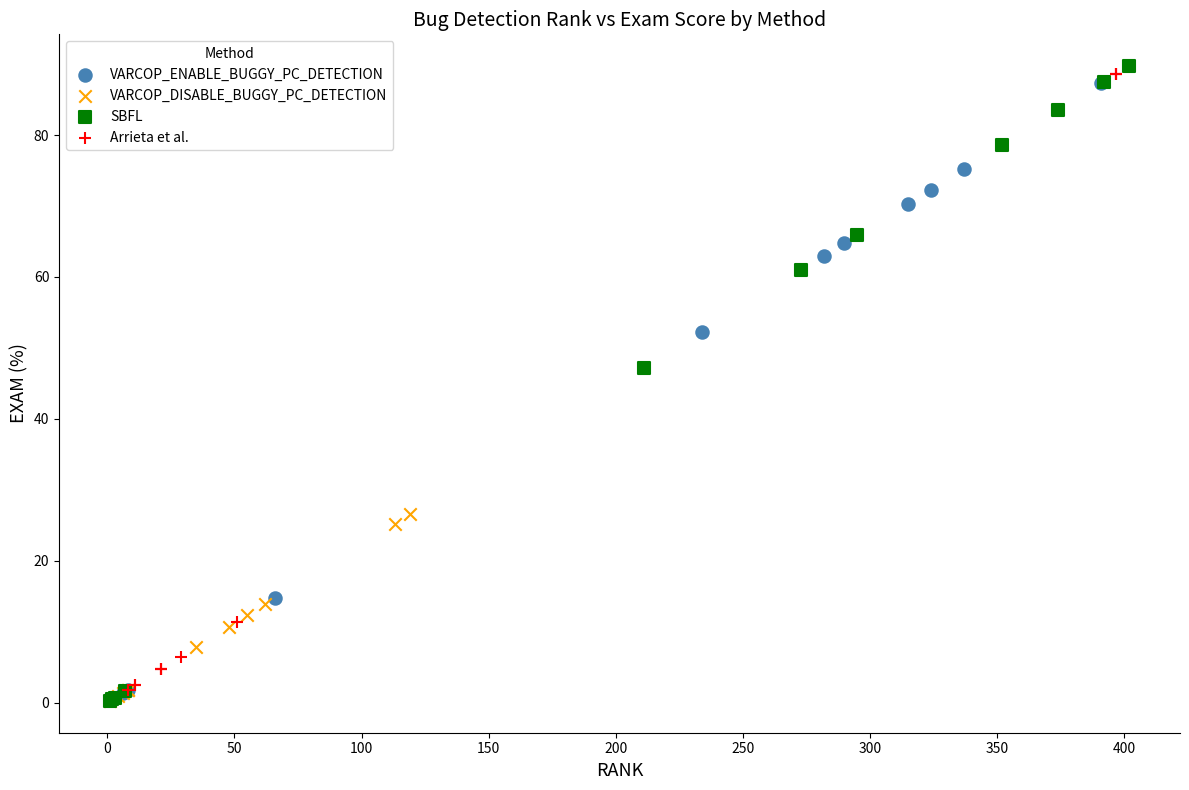

What are all the series names shown in the legend?

VARCOP_ENABLE_BUGGY_PC_DETECTION, VARCOP_DISABLE_BUGGY_PC_DETECTION, SBFL, Arrieta et al.